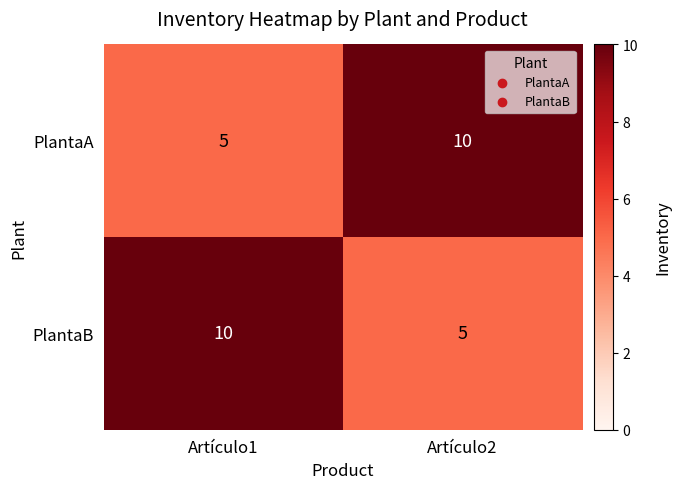

Is it true that PlantaA equals 7 at Artículo1?

False